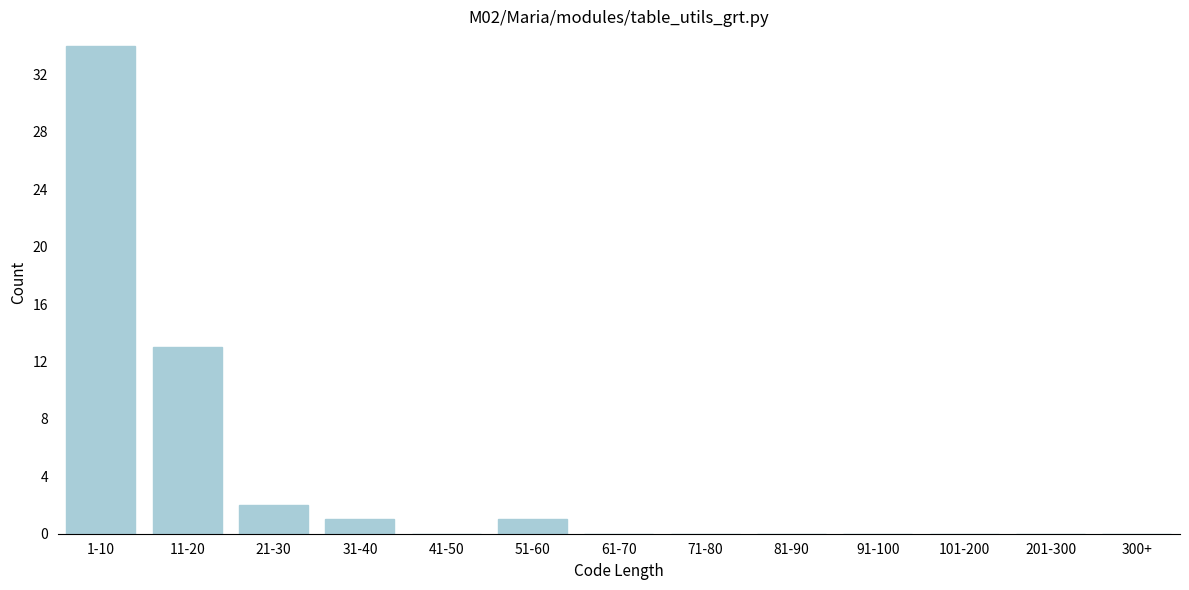

Reading right to left, list all the values displayed in this chart.

300+=0	201-300=0	101-200=0	91-100=0	81-90=0	71-80=0	61-70=0	51-60=1	41-50=0	31-40=1	21-30=2	11-20=13	1-10=34